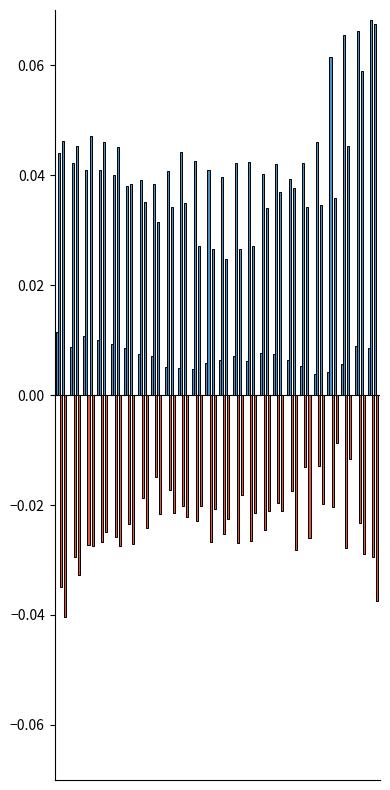

Rank the categories by value from highest to lowest.

0, 2, 3, 4, 22, 1, 5, 23, 15, 6, 16, 7, 13, 12, 17, 14, 11, 21, 18, 8, 9, 10, 20, 19